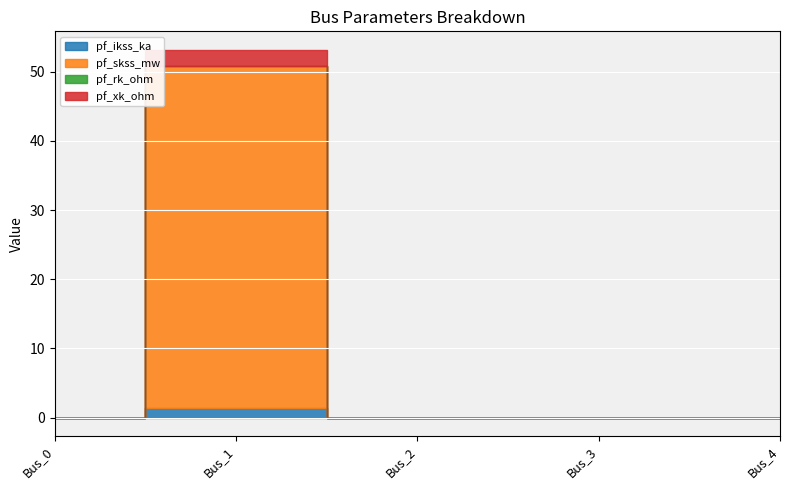

What is the total value across all series at Bus_1?

53.2